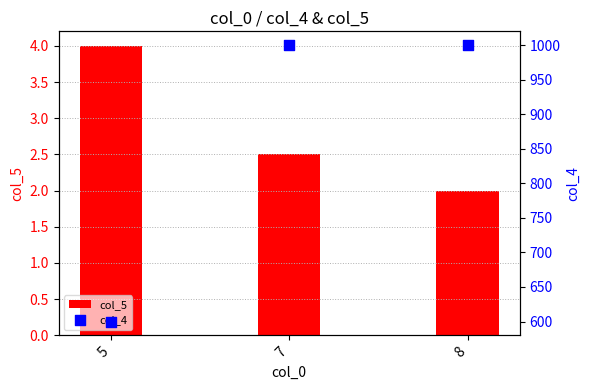

What are all the series names shown in the legend?

col_5, col_4